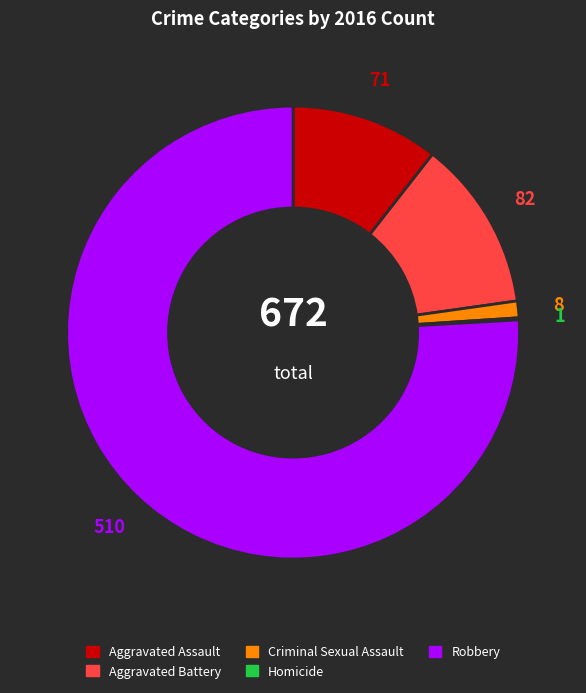

What is the largest slice in the pie chart?

Robbery